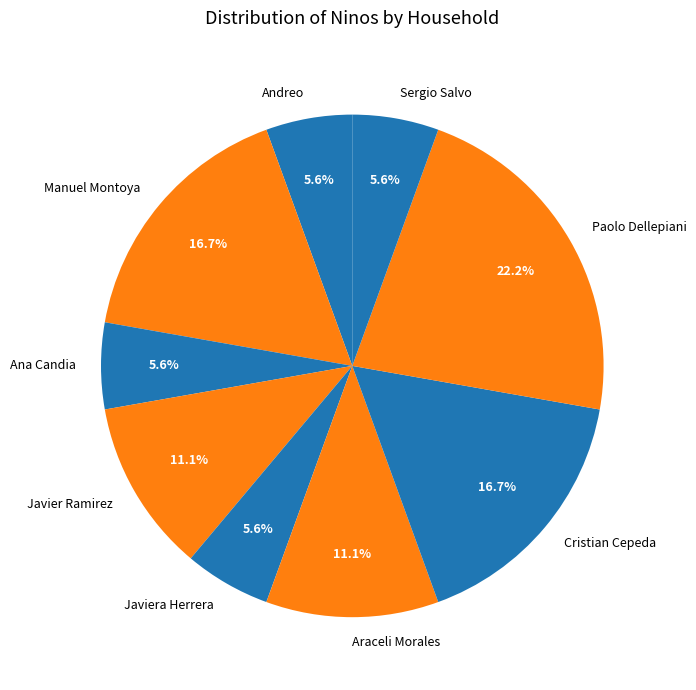

To the nearest percent, what is the combined percentage of Sergio Salvo and Javiera Herrera?

11%